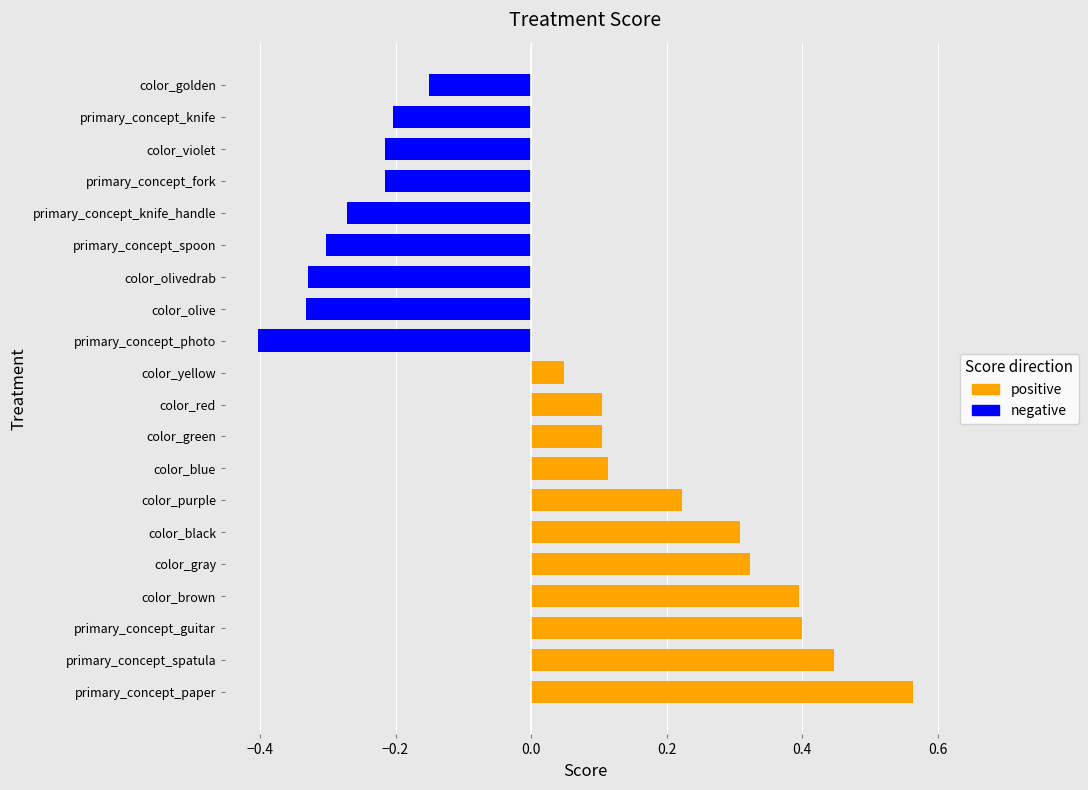

How many data points in positive are above 0?

11